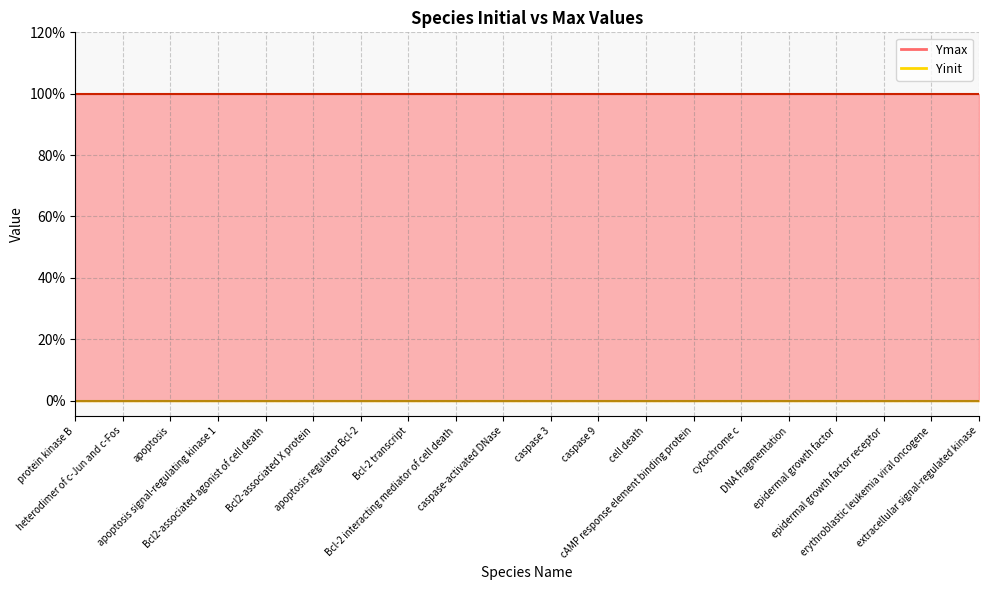

At protein kinase B, list the series in order from largest to smallest.

Ymax, Yinit